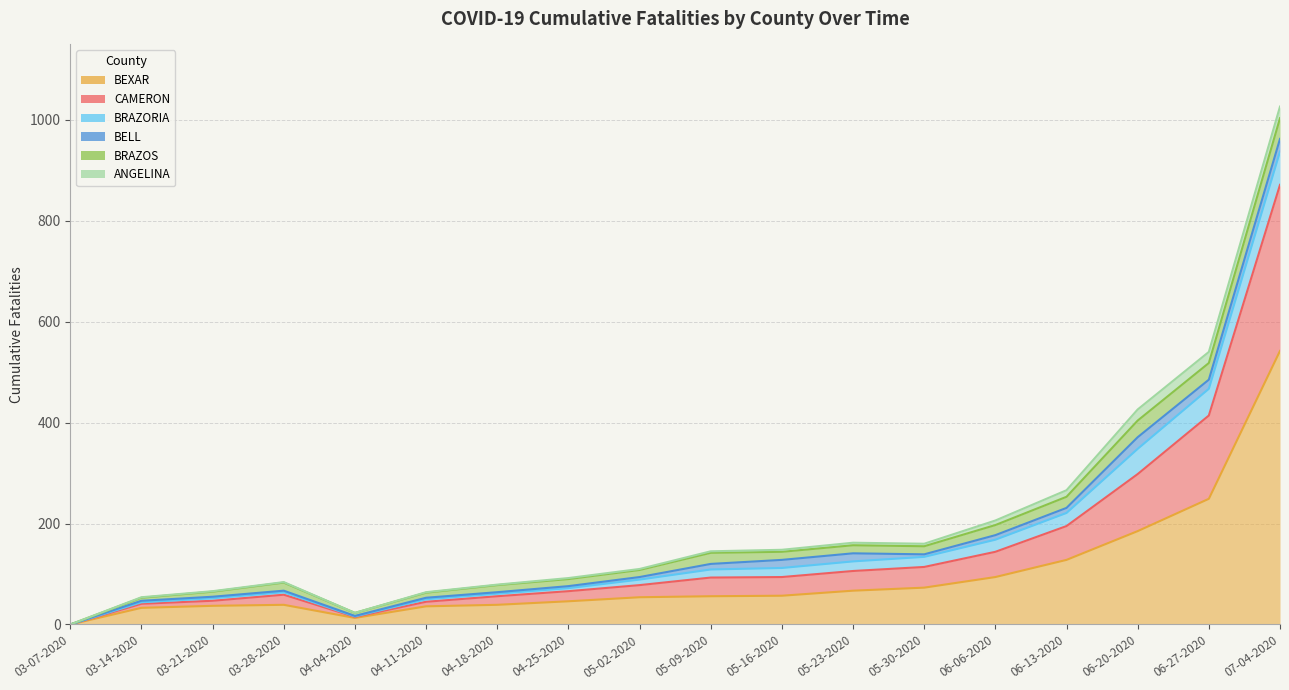

What position from the left is 04-11-2020?

6